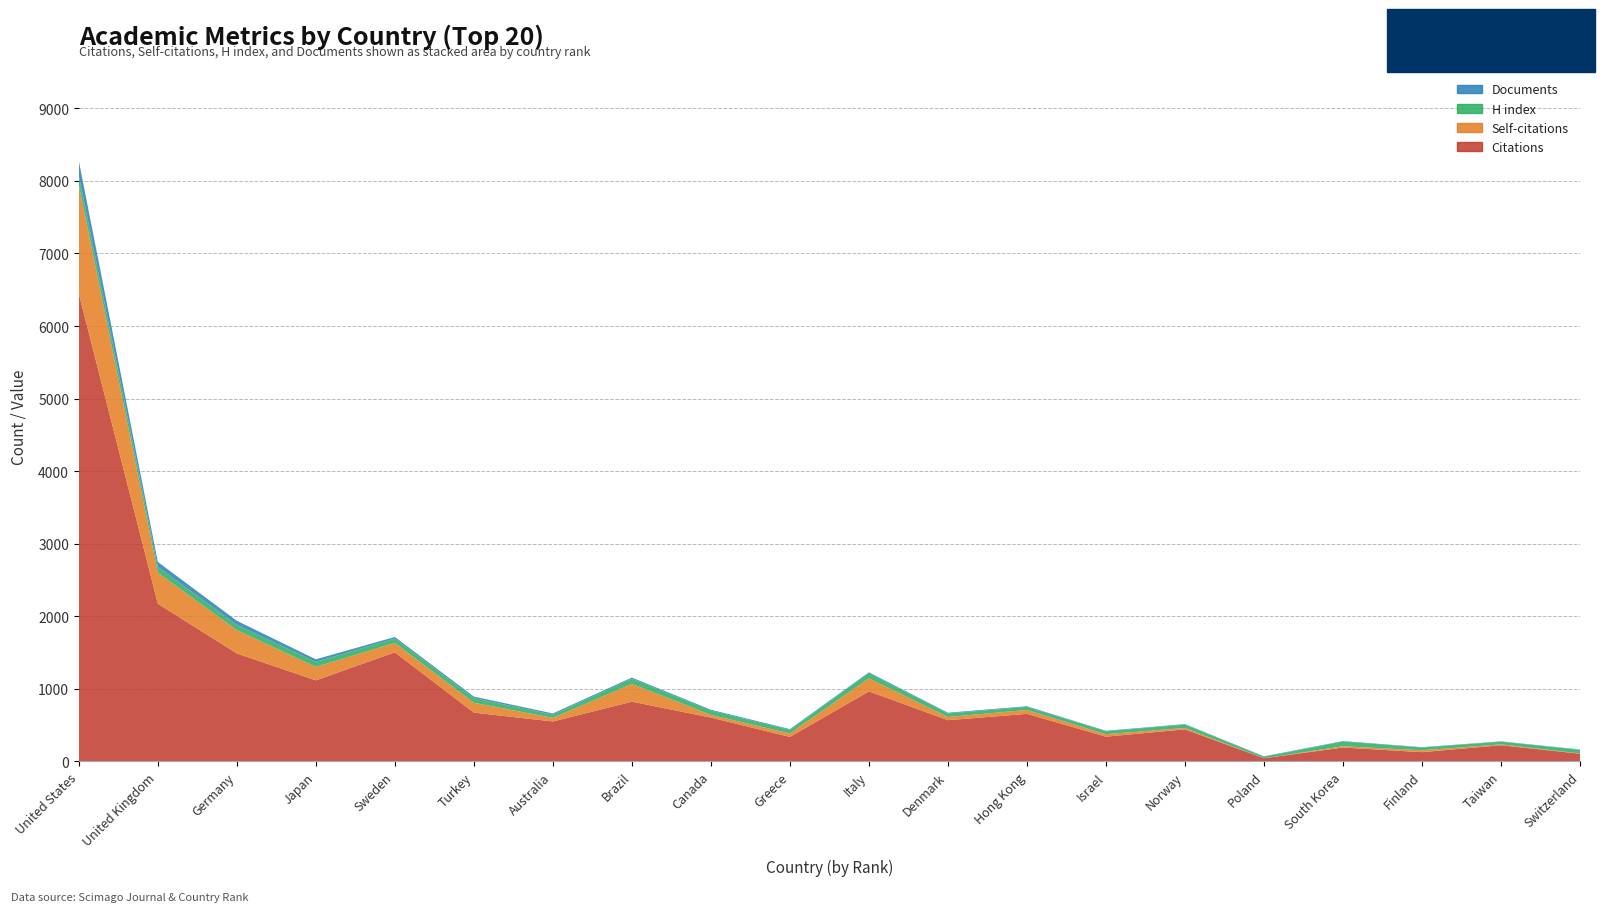

Reading left to right, transcribe all the data shown in this chart.

Citations: 6445	2172	1487	1116	1502	671	549	822	603	336	964	567	654	340	440	42	190	126	222	104
Self-citations: 1500	429	321	186	130	136	50	245	37	48	180	44	54	34	20	0	18	26	11	4
H index: 128	77	72	68	60	64	44	71	58	49	72	49	42	39	46	21	65	38	37	51
Documents: 202	70	57	36	22	21	17	16	13	11	11	10	9	8	7	6	6	5	5	4